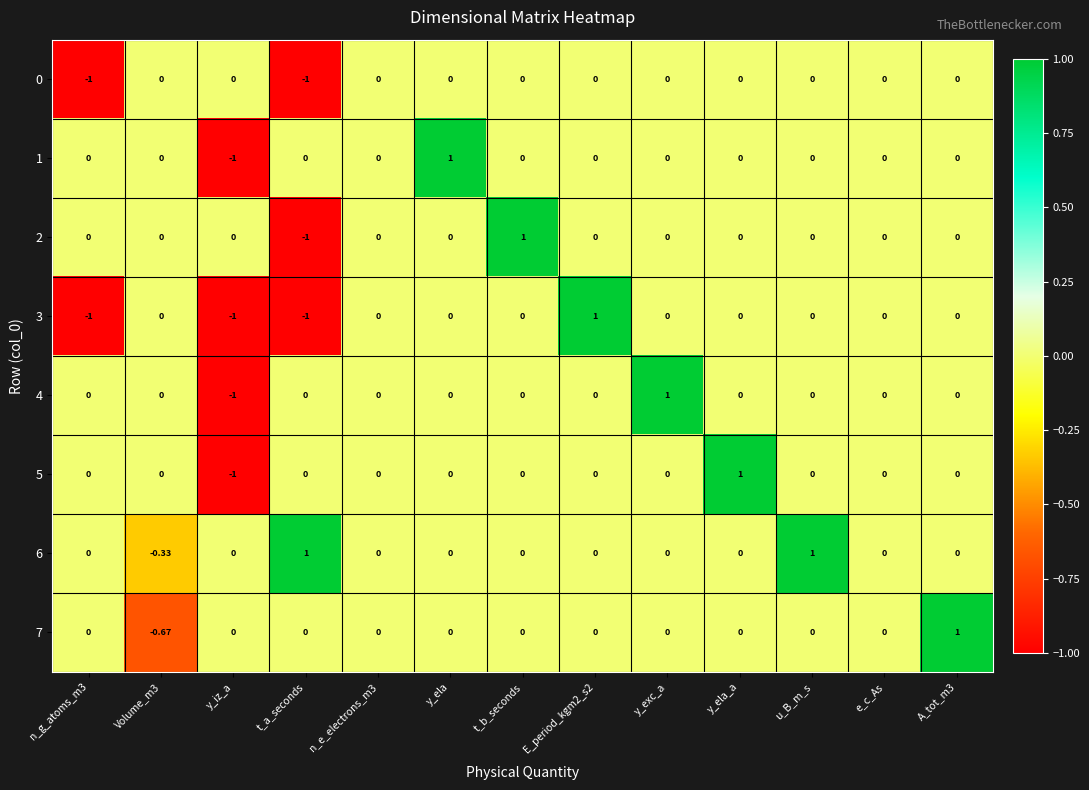

Which category has the highest value in the 4 series?

y_exc_a